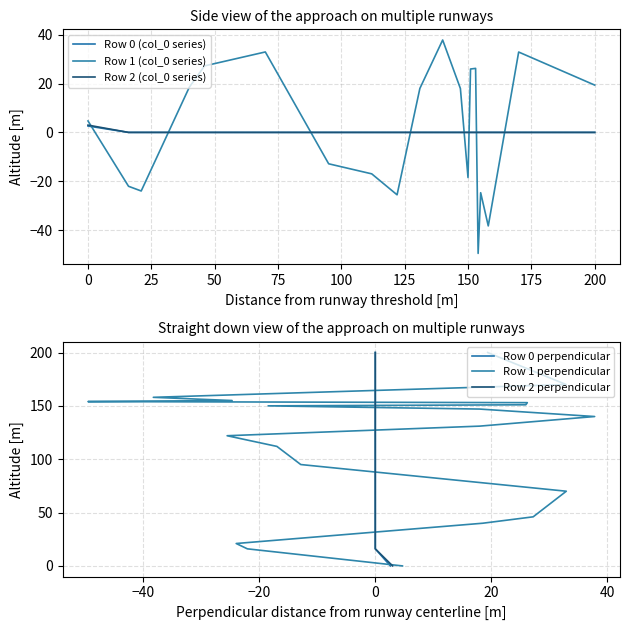

Does the chart have visible grid lines?

Yes